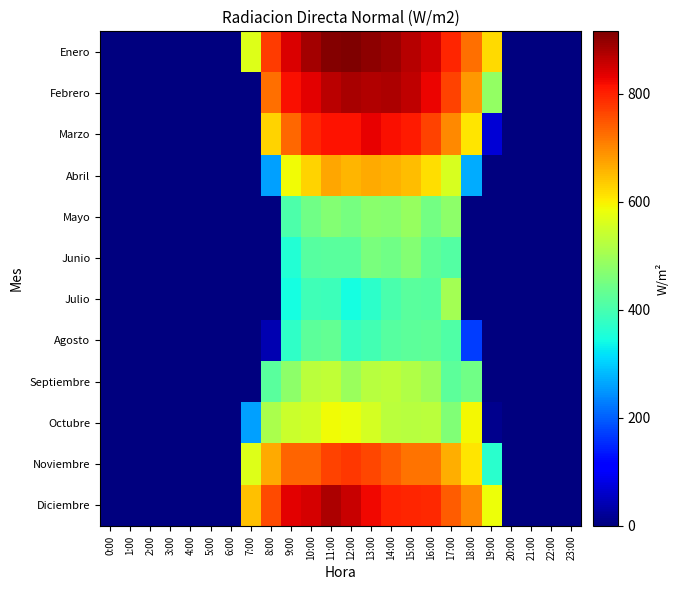

Reading left to right, list all the values displayed in this chart.

Enero: 0:00=0.0	1:00=0.0	2:00=0.0	3:00=0.0	4:00=0.0	5:00=0.0	6:00=0.0	7:00=567.5	8:00=773.9	9:00=843.7	10:00=884.6	11:00=909.9	12:00=915.9	13:00=904.4	14:00=891.4	15:00=870.3	16:00=851.2	17:00=797.7	18:00=724.3	19:00=622.2	20:00=0.0	21:00=0.0	22:00=0.0	23:00=0.0
Febrero: 0:00=0.0	1:00=0.0	2:00=0.0	3:00=0.0	4:00=0.0	5:00=0.0	6:00=0.0	7:00=0.0	8:00=725.7	9:00=817.6	10:00=836.2	11:00=869.2	12:00=881.6	13:00=875.4	14:00=877.1	15:00=865.0	16:00=829.1	17:00=767.6	18:00=685.4	19:00=485.2	20:00=0.0	21:00=0.0	22:00=0.0	23:00=0.0
Marzo: 0:00=0.0	1:00=0.0	2:00=0.0	3:00=0.0	4:00=0.0	5:00=0.0	6:00=0.0	7:00=0.0	8:00=626.2	9:00=730.1	10:00=796.1	11:00=812.3	12:00=813.3	13:00=833.0	14:00=818.5	15:00=806.1	16:00=767.9	17:00=699.9	18:00=610.0	19:00=68.5	20:00=0.0	21:00=0.0	22:00=0.0	23:00=0.0
Abril: 0:00=0.0	1:00=0.0	2:00=0.0	3:00=0.0	4:00=0.0	5:00=0.0	6:00=0.0	7:00=0.0	8:00=260.2	9:00=587.3	10:00=629.3	11:00=669.1	12:00=657.5	13:00=667.4	14:00=661.5	15:00=649.4	16:00=615.5	17:00=559.0	18:00=269.5	19:00=0.0	20:00=0.0	21:00=0.0	22:00=0.0	23:00=0.0
Mayo: 0:00=0.0	1:00=0.0	2:00=0.0	3:00=0.0	4:00=0.0	5:00=0.0	6:00=0.0	7:00=0.0	8:00=0.0	9:00=407.8	10:00=446.6	11:00=468.2	12:00=452.5	13:00=472.9	14:00=471.7	15:00=488.0	16:00=447.8	17:00=479.0	18:00=0.0	19:00=0.0	20:00=0.0	21:00=0.0	22:00=0.0	23:00=0.0
Junio: 0:00=0.0	1:00=0.0	2:00=0.0	3:00=0.0	4:00=0.0	5:00=0.0	6:00=0.0	7:00=0.0	8:00=0.0	9:00=360.4	10:00=416.3	11:00=419.8	12:00=422.2	13:00=456.3	14:00=446.7	15:00=466.7	16:00=426.9	17:00=412.4	18:00=0.0	19:00=0.0	20:00=0.0	21:00=0.0	22:00=0.0	23:00=0.0
Julio: 0:00=0.0	1:00=0.0	2:00=0.0	3:00=0.0	4:00=0.0	5:00=0.0	6:00=0.0	7:00=0.0	8:00=0.0	9:00=345.0	10:00=392.2	11:00=388.1	12:00=344.8	13:00=371.9	14:00=401.4	15:00=420.9	16:00=416.5	17:00=503.9	18:00=0.0	19:00=0.0	20:00=0.0	21:00=0.0	22:00=0.0	23:00=0.0
Agosto: 0:00=0.0	1:00=0.0	2:00=0.0	3:00=0.0	4:00=0.0	5:00=0.0	6:00=0.0	7:00=0.0	8:00=41.4	9:00=373.1	10:00=422.5	11:00=431.4	12:00=379.9	13:00=394.4	14:00=418.2	15:00=422.2	16:00=426.1	17:00=411.3	18:00=169.0	19:00=0.0	20:00=0.0	21:00=0.0	22:00=0.0	23:00=0.0
Septiembre: 0:00=0.0	1:00=0.0	2:00=0.0	3:00=0.0	4:00=0.0	5:00=0.0	6:00=0.0	7:00=0.0	8:00=421.5	9:00=476.4	10:00=526.6	11:00=536.5	12:00=491.4	13:00=524.3	14:00=531.4	15:00=516.6	16:00=497.3	17:00=422.7	18:00=443.7	19:00=0.0	20:00=0.0	21:00=0.0	22:00=0.0	23:00=0.0
Octubre: 0:00=0.0	1:00=0.0	2:00=0.0	3:00=0.0	4:00=0.0	5:00=0.0	6:00=0.0	7:00=261.0	8:00=509.0	9:00=545.4	10:00=551.6	11:00=587.7	12:00=582.7	13:00=555.4	14:00=526.1	15:00=523.7	16:00=529.4	17:00=463.7	18:00=591.0	19:00=14.2	20:00=0.0	21:00=0.0	22:00=0.0	23:00=0.0
Noviembre: 0:00=0.0	1:00=0.0	2:00=0.0	3:00=0.0	4:00=0.0	5:00=0.0	6:00=0.0	7:00=566.8	8:00=667.4	9:00=733.6	10:00=735.8	11:00=767.5	12:00=779.6	13:00=763.5	14:00=743.5	15:00=720.1	16:00=719.7	17:00=663.0	18:00=610.9	19:00=367.7	20:00=0.0	21:00=0.0	22:00=0.0	23:00=0.0
Diciembre: 0:00=0.0	1:00=0.0	2:00=0.0	3:00=0.0	4:00=0.0	5:00=0.0	6:00=0.0	7:00=647.2	8:00=759.9	9:00=834.2	10:00=847.4	11:00=878.1	12:00=856.7	13:00=823.2	14:00=801.4	15:00=794.7	16:00=793.4	17:00=741.5	18:00=700.7	19:00=585.9	20:00=0.0	21:00=0.0	22:00=0.0	23:00=0.0